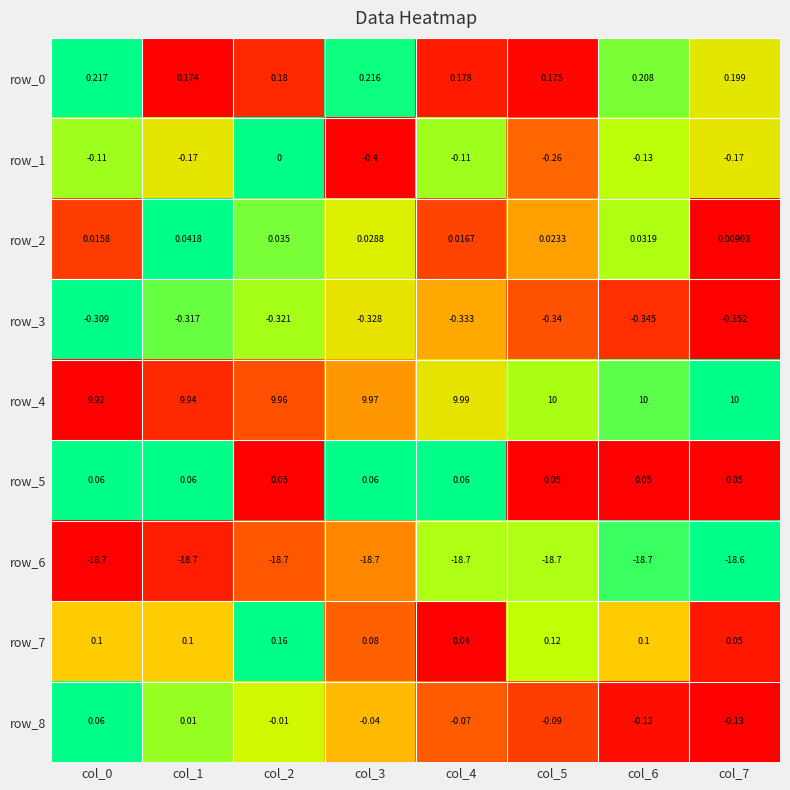

Is the value of row_1 at col_6 greater than the value of row_0 at col_6?

No